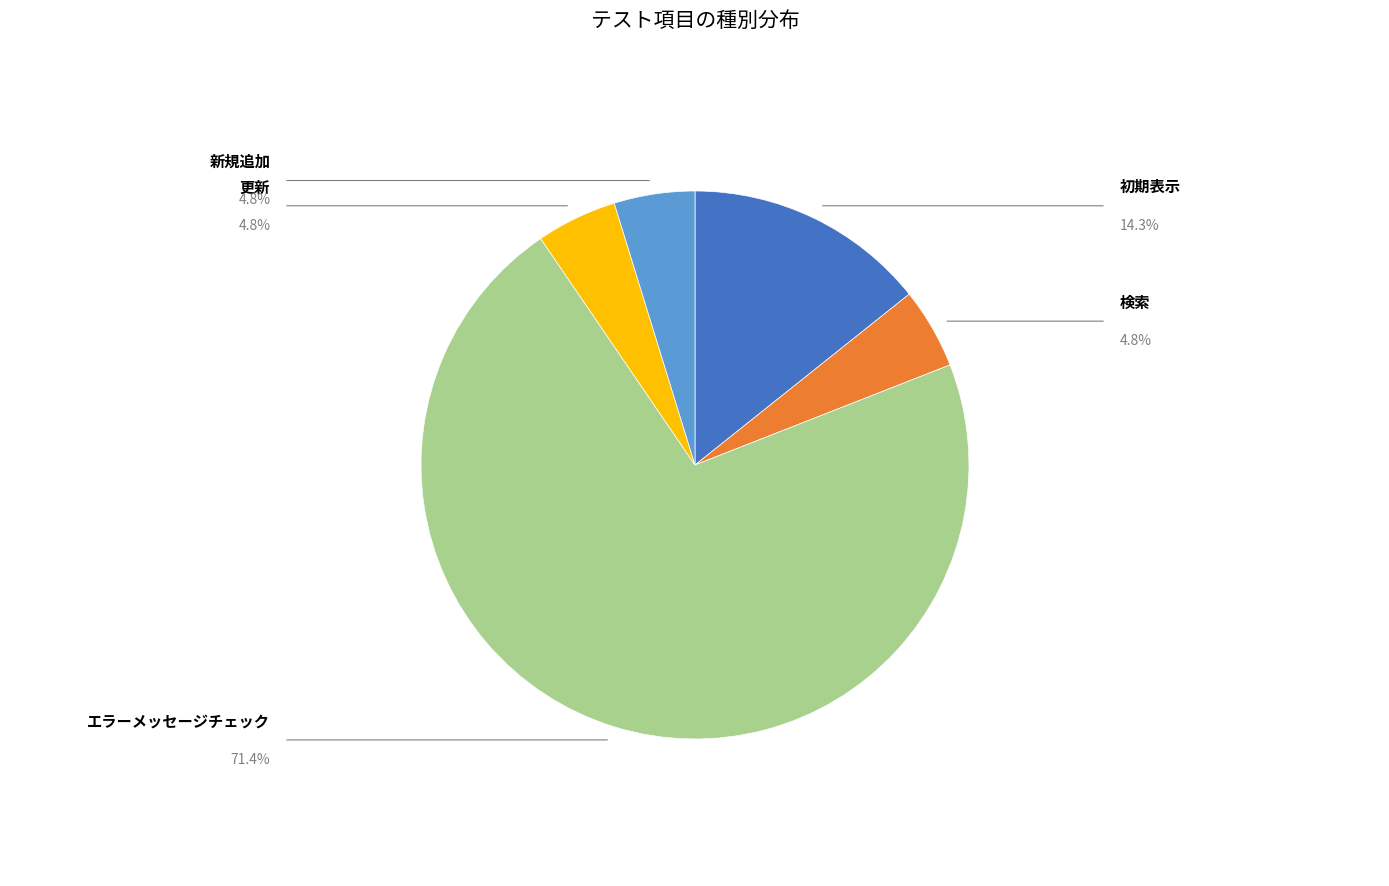

Does any single category account for the majority?

Yes